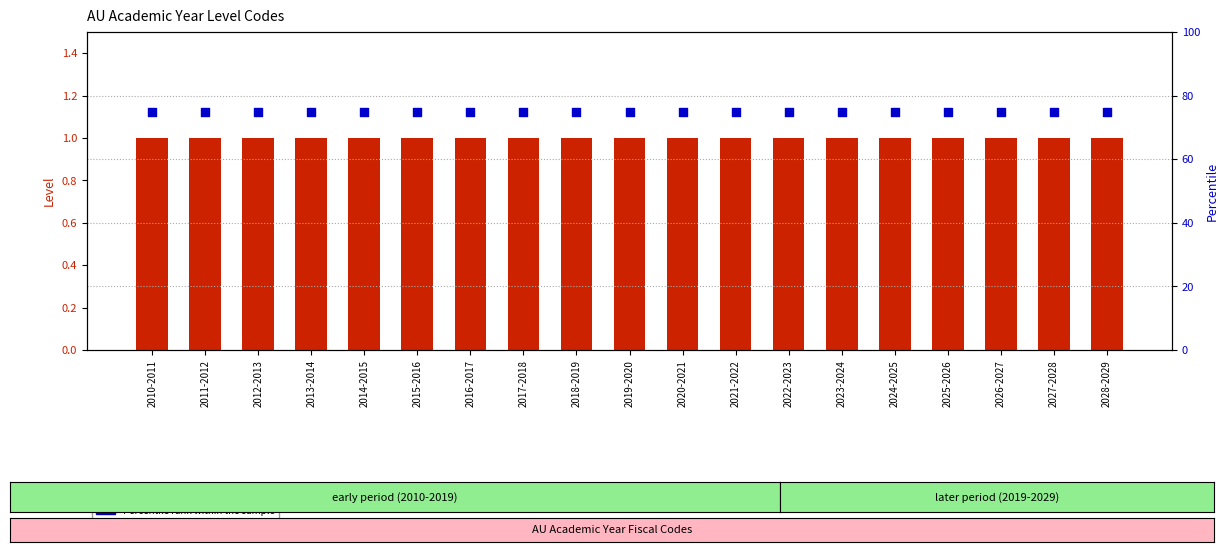

At how many categories does at least one series exceed 37?

19